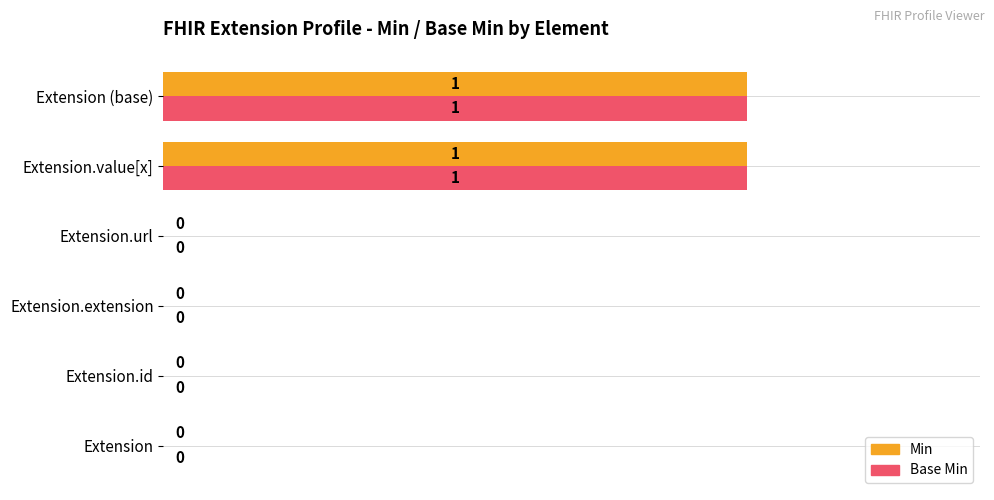

Is it true that Base Min equals 0 at Extension.extension?

True